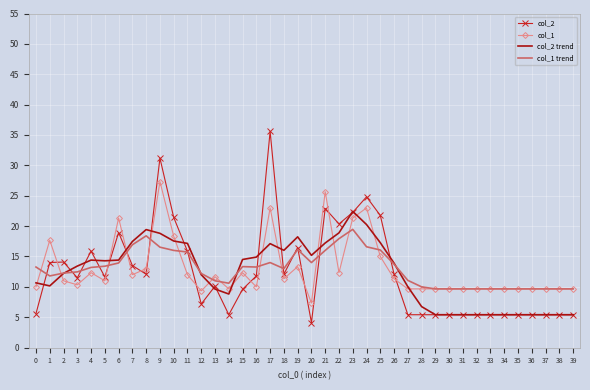

List the series in order of their peak value, highest first.

col_2, col_1, col_2 trend, col_1 trend